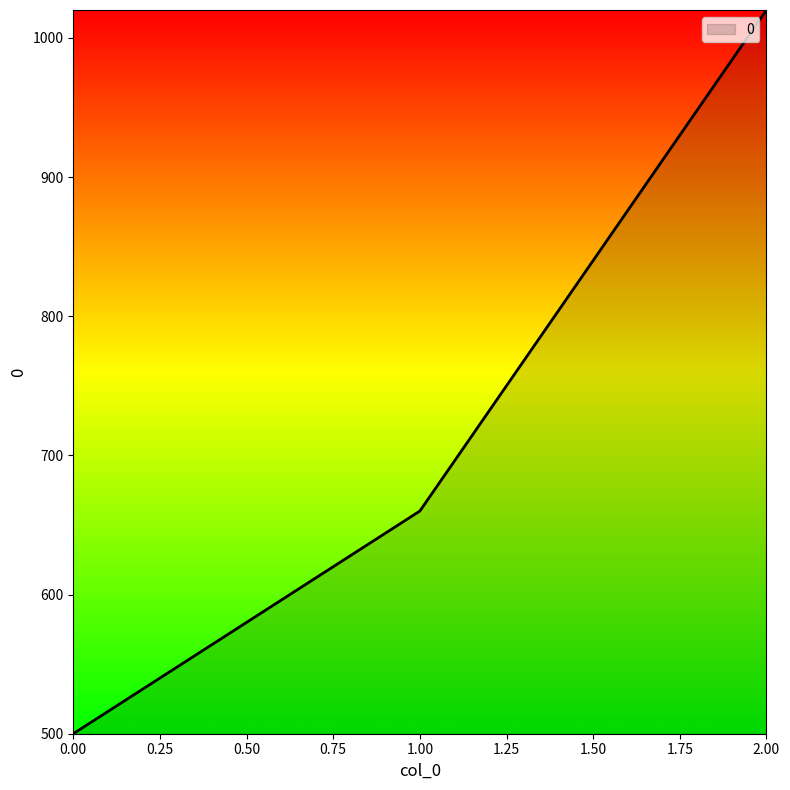

Does the chart display data point markers on the line(s)?

No